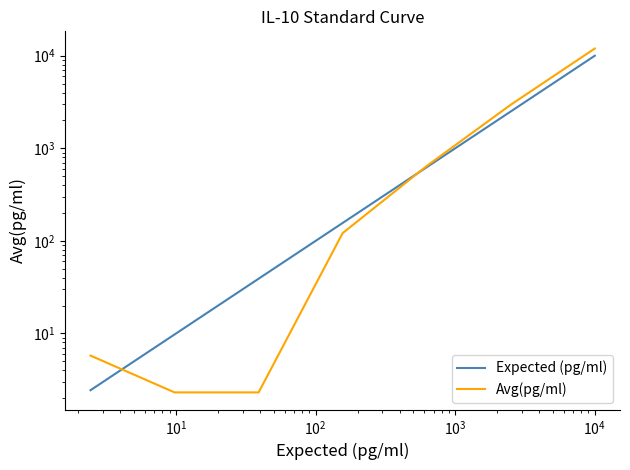

How many data points in Expected (pg/ml) are less than 156?

3